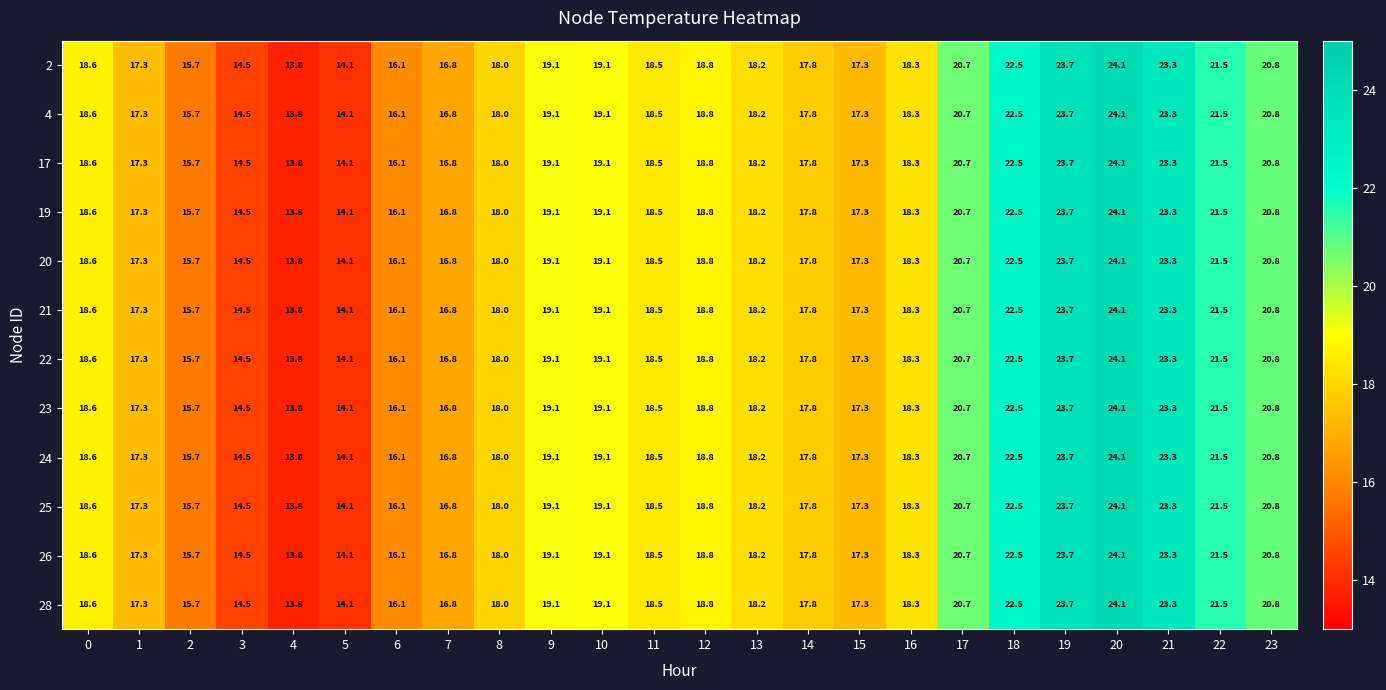

How many series are shown in this chart?

12